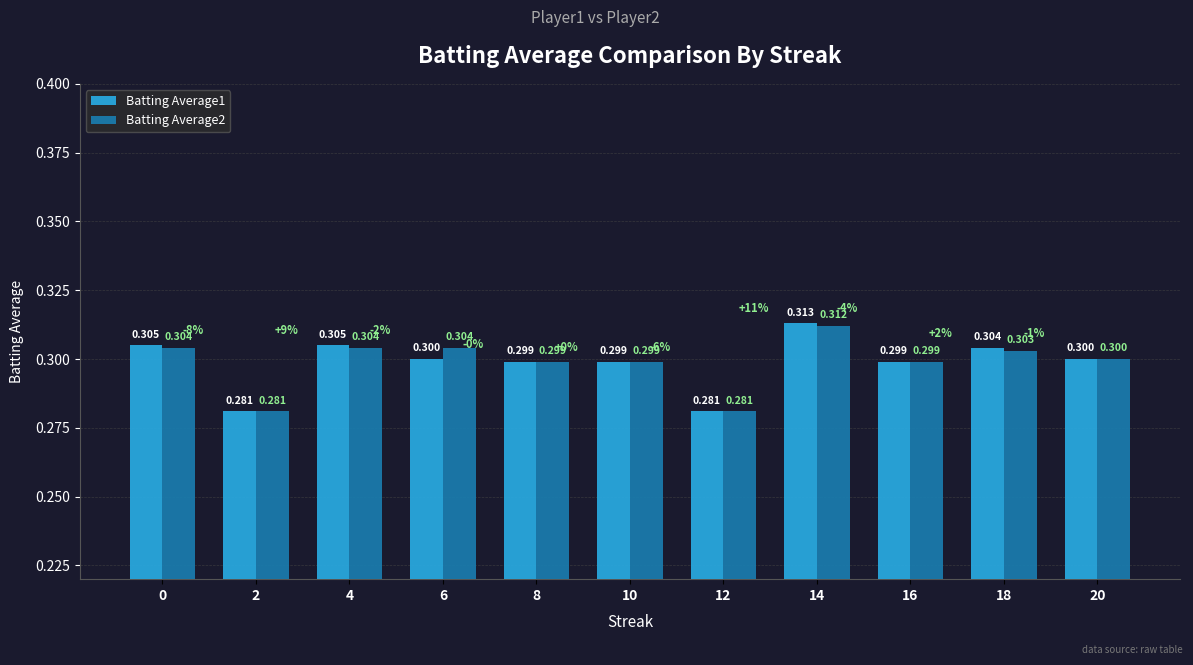

Is the value of Batting Average2 at 2 greater than the value of Batting Average1 at 4?

No